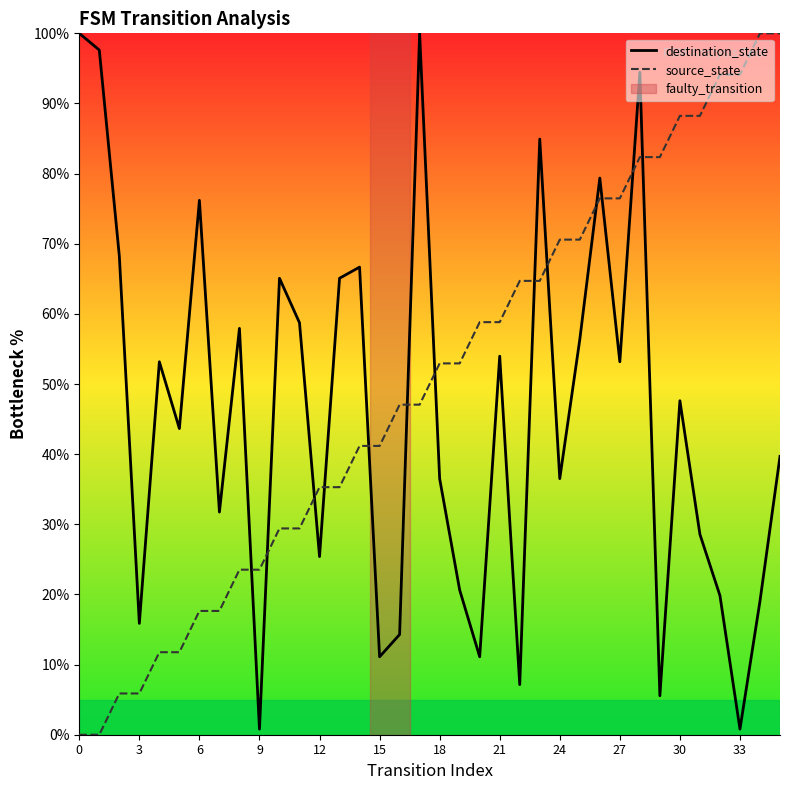

What is the difference between the maximum and second lowest values in the source_state series?

100.0